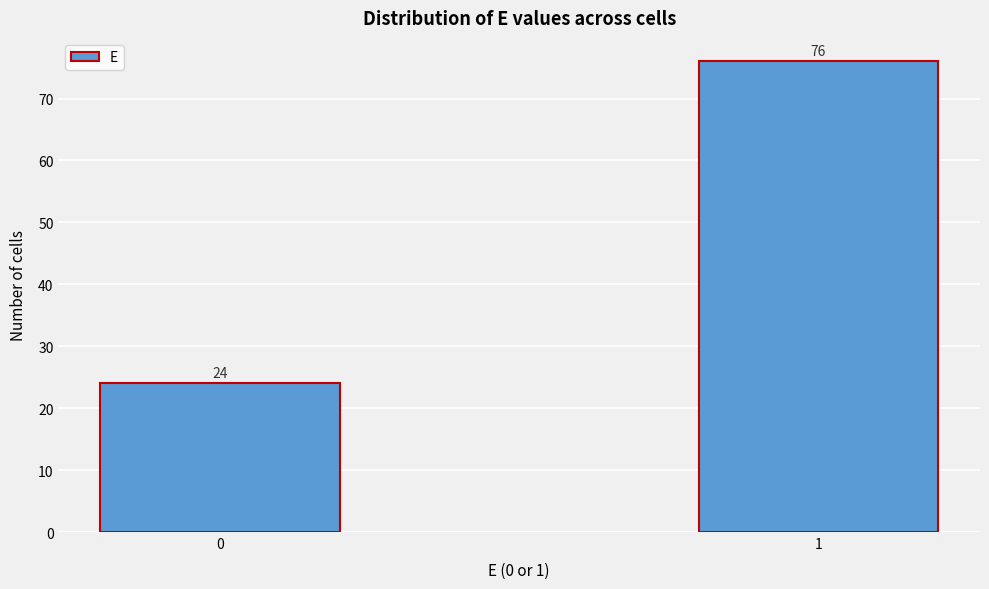

Reading left to right, transcribe all the data shown in this chart.

24	76